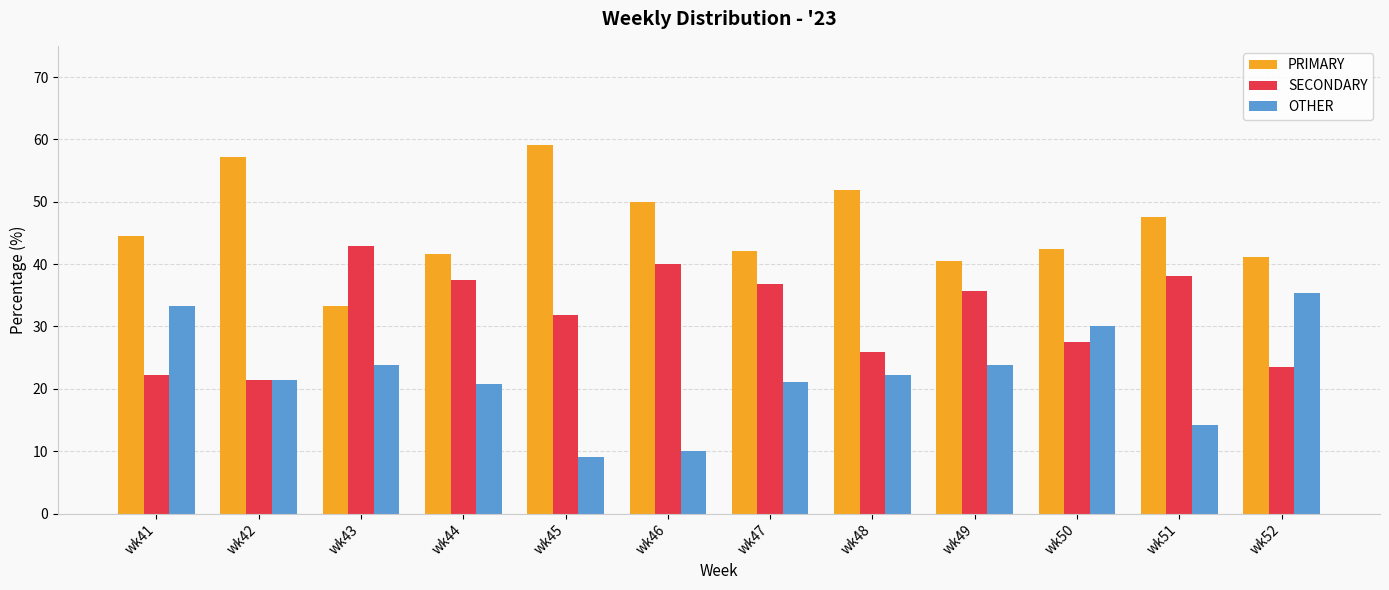

The OTHER series shows 56.4 at wk52. True or false?

False